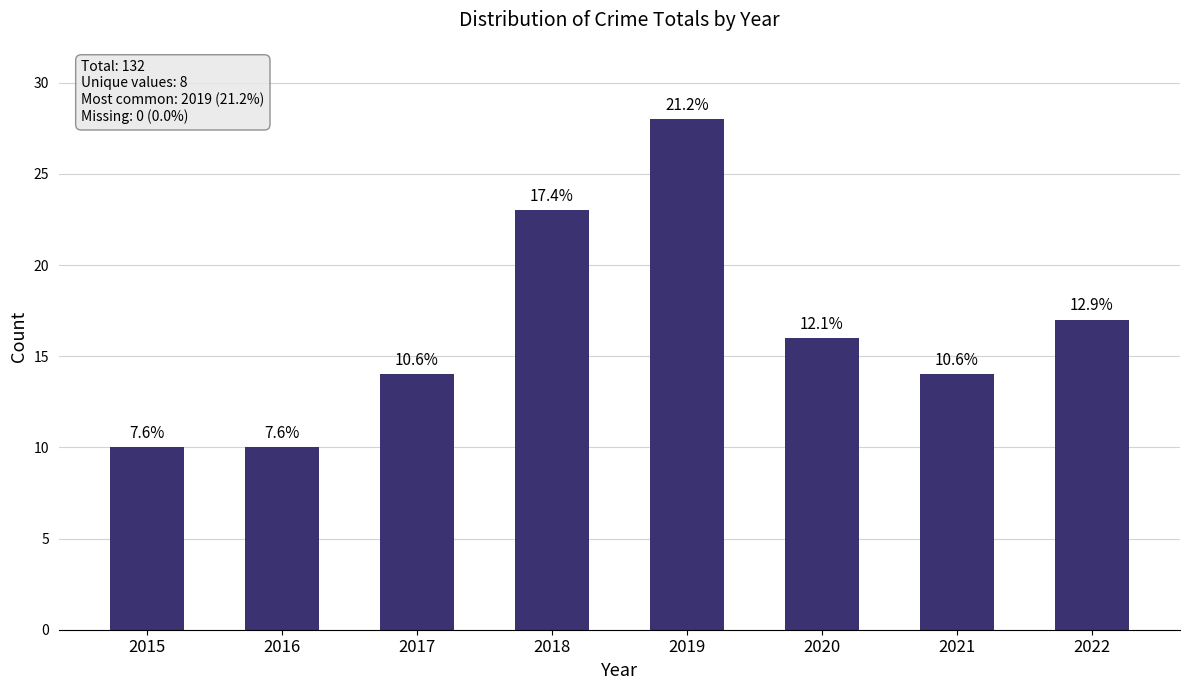

What is the difference between the values at 2016 and 2020?

6